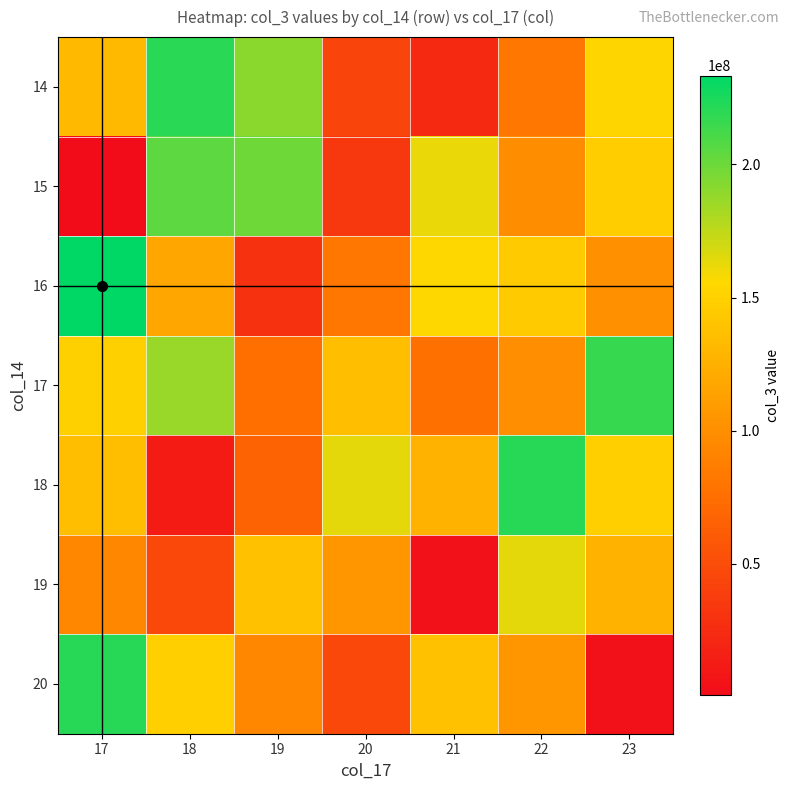

Rank the series by their maximum value, from lowest to highest.

19, 15, 17, 14, 18, 20, 16